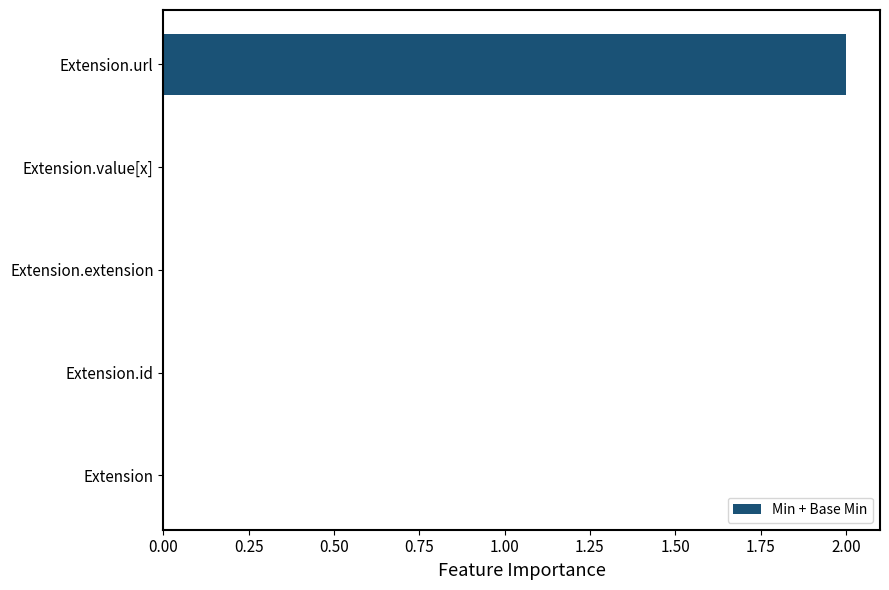

Reading bottom to top, transcribe all the data shown in this chart.

Extension=0	Extension.id=0	Extension.extension=0	Extension.value[x]=0	Extension.url=2